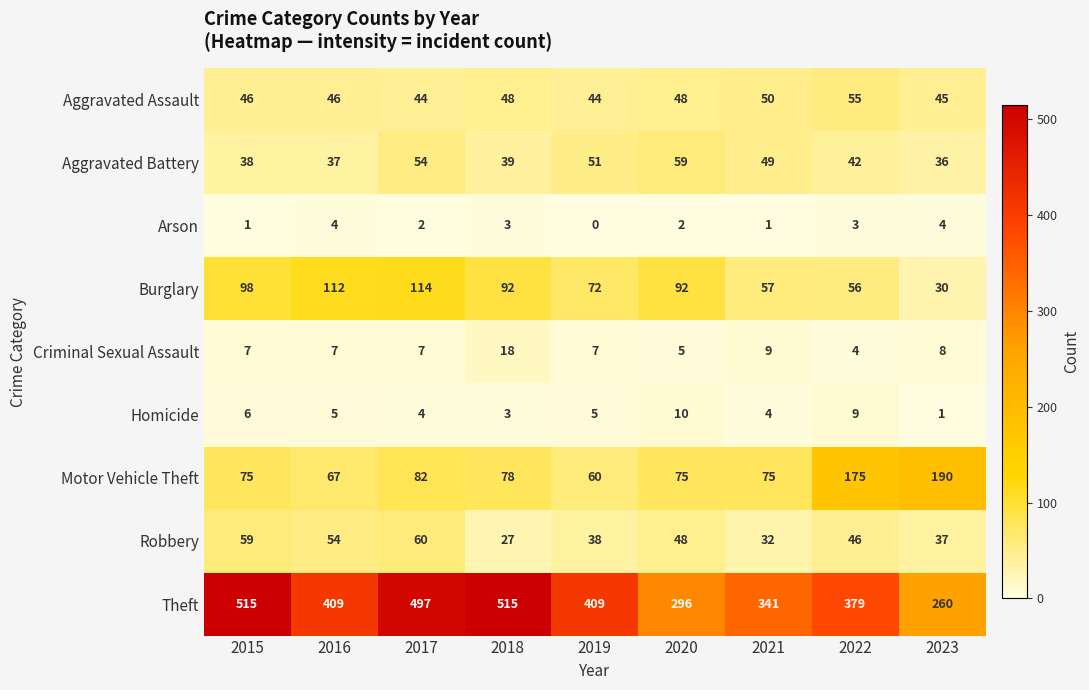

Is it true that Robbery equals 37 at 2023?

True